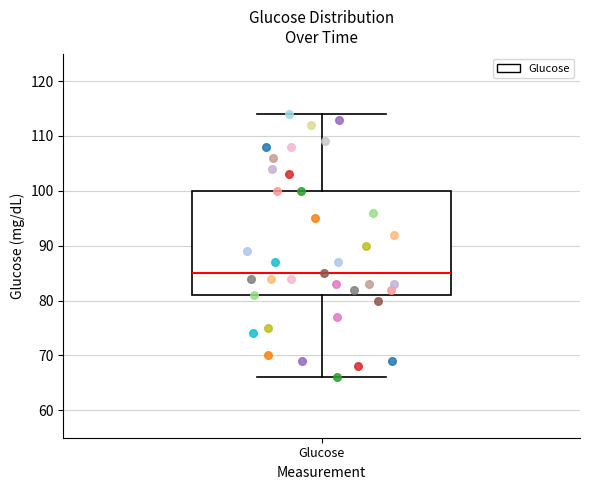

Where is the lower edge of the box for Glucose on the y-axis? The values are not printed on the chart, so give them approximately, as read against the axis.

81